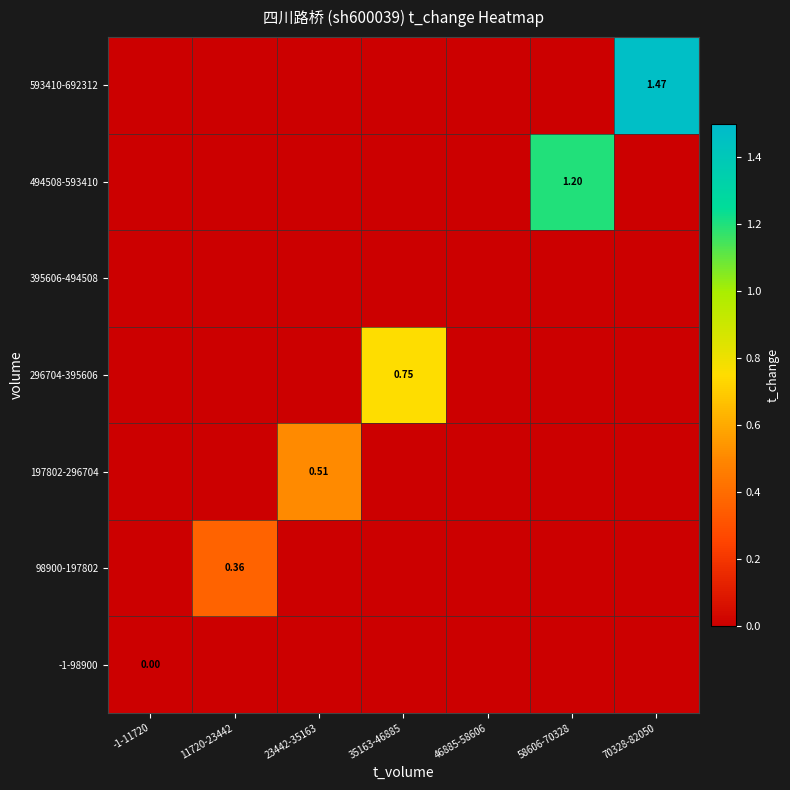

Count the number of categories in the chart.

7